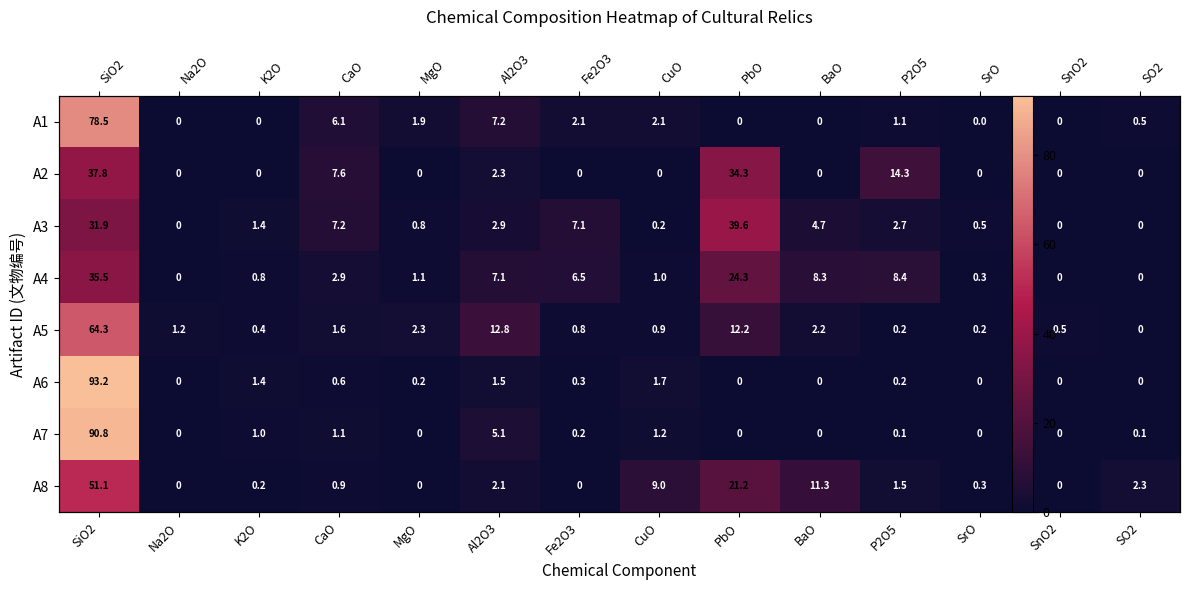

True or false: A2 has a value of 0.0 at BaO.

True